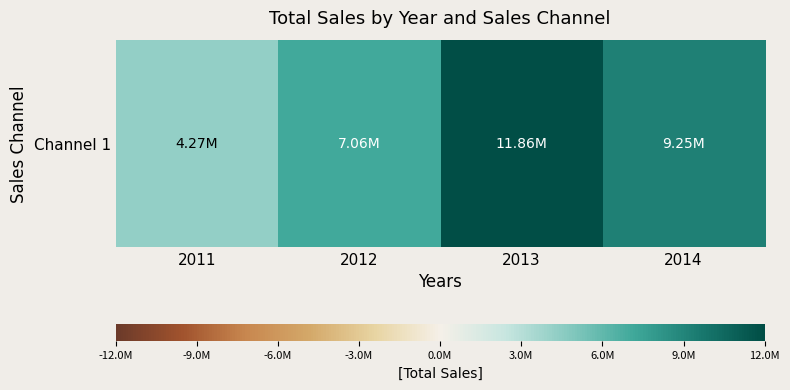

List the labels in order of value, largest first.

2013, 2014, 2012, 2011